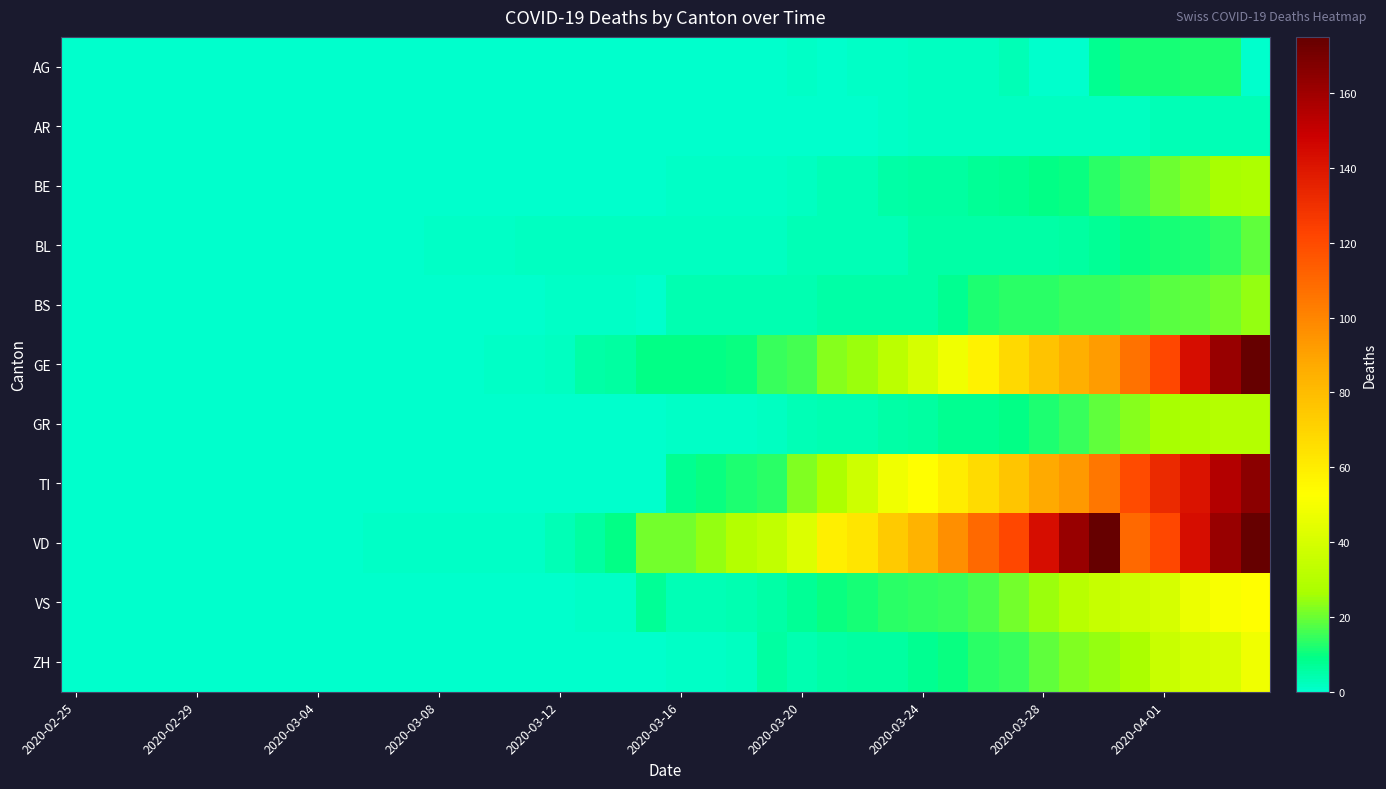

Reading left to right, transcribe all the data shown in this chart.

AG: 0	0	0	0	0	0	0	0	0	0	0	0	0	0	0	0	0	0	0	0	0	0	0	0	1	0	1	1	2	2	2	3	0	0	8	11	11	12	12	0
AR: 0	0	0	0	0	0	0	0	0	0	0	0	0	0	0	0	0	0	0	0	0	0	0	0	0	0	0	1	2	2	2	2	2	2	2	2	3	3	3	3
BE: 0	0	0	0	0	0	0	0	0	0	0	0	0	0	0	0	0	0	0	0	1	1	1	1	2	3	3	5	6	6	7	8	9	10	13	16	20	23	26	28
BL: 0	0	0	0	0	0	0	0	0	0	0	0	1	1	1	2	2	2	2	2	2	2	2	2	3	3	3	3	5	5	5	5	5	6	7	10	11	12	14	19
BS: 0	0	0	0	0	0	0	0	0	0	0	0	0	0	0	0	1	1	1	0	4	4	4	4	4	5	5	5	5	8	12	13	13	15	15	16	18	19	21	24
GE: 0	0	0	0	0	0	0	0	0	0	0	0	0	0	1	1	2	5	6	9	9	9	10	15	16	23	25	32	40	48	58	68	77	85	92	106	121	143	162	175
GR: 0	0	0	0	0	0	0	0	0	0	0	0	0	0	0	0	0	0	0	0	1	1	1	2	3	4	4	5	6	8	8	9	12	15	19	23	26	28	30	30
TI: 0	0	0	0	0	0	0	0	0	0	0	0	0	0	0	0	0	0	0	0	8	10	12	13	22	28	37	48	53	60	67	76	87	93	105	120	132	141	155	165
VD: 0	0	0	0	0	0	0	0	0	0	1	1	1	1	1	1	3	6	9	21	21	24	30	34	42	59	63	74	84	97	110	121	143	162	175	110	121	143	162	175
VS: 0	0	0	0	0	0	0	0	0	0	0	0	0	0	0	0	0	1	1	7	3	3	4	5	7	10	11	13	14	15	17	21	25	31	35	37	40	47	51	53
ZH: 0	0	0	0	0	0	0	0	0	0	0	0	0	0	0	0	0	0	0	0	1	1	2	6	4	5	6	6	8	10	13	15	19	22	24	27	36	39	41	48